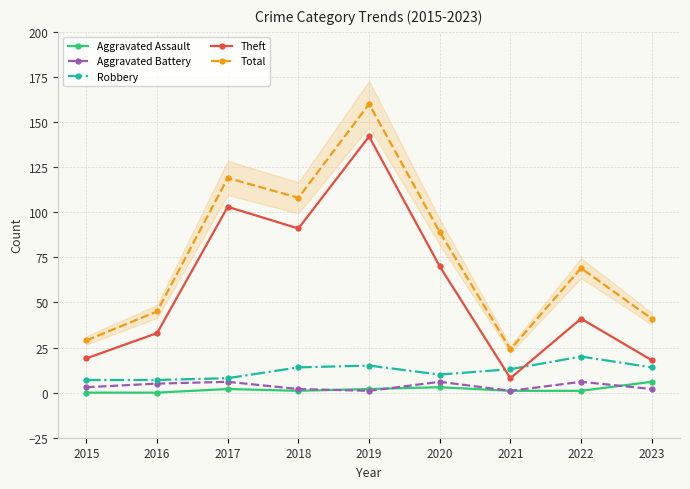

Reading left to right, what are all the values shown in this chart?

Aggravated Assault: 0	0	2	1	2	3	1	1	6
Aggravated Battery: 3	5	6	2	1	6	1	6	2
Robbery: 7	7	8	14	15	10	13	20	14
Theft: 19	33	103	91	142	70	8	41	18
Total: 29	45	119	108	160	89	24	69	41